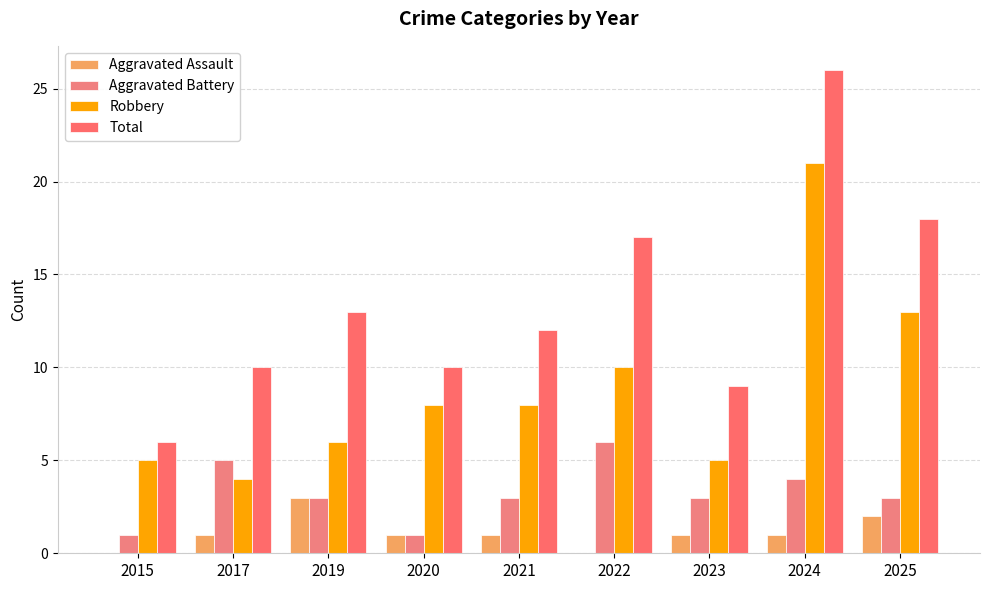

Reading left to right, transcribe all the data shown in this chart.

Aggravated Assault: 2015=0	2017=1	2019=3	2020=1	2021=1	2022=0	2023=1	2024=1	2025=2
Aggravated Battery: 2015=1	2017=5	2019=3	2020=1	2021=3	2022=6	2023=3	2024=4	2025=3
Robbery: 2015=5	2017=4	2019=6	2020=8	2021=8	2022=10	2023=5	2024=21	2025=13
Total: 2015=6	2017=10	2019=13	2020=10	2021=12	2022=17	2023=9	2024=26	2025=18